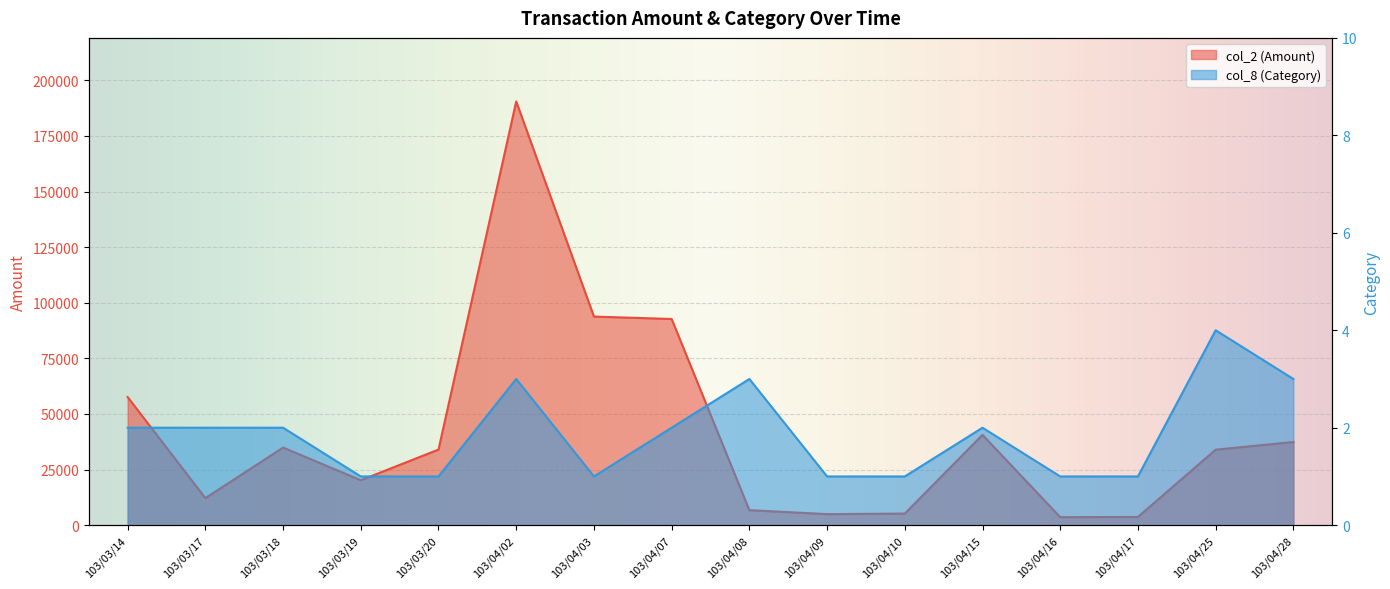

Reading left to right, extract all data points from this chart.

col_2 (Amount): 103/03/14=57600	103/03/17=12160	103/03/18=34900	103/03/19=20200	103/03/20=34000	103/04/02=190530	103/04/03=93790	103/04/07=92710	103/04/08=6760	103/04/09=4970	103/04/10=5220	103/04/15=40600	103/04/16=3600	103/04/17=3700	103/04/25=33950	103/04/28=37400
col_8 (Category): 103/03/14=2	103/03/17=2	103/03/18=2	103/03/19=1	103/03/20=1	103/04/02=3	103/04/03=1	103/04/07=2	103/04/08=3	103/04/09=1	103/04/10=1	103/04/15=2	103/04/16=1	103/04/17=1	103/04/25=4	103/04/28=3